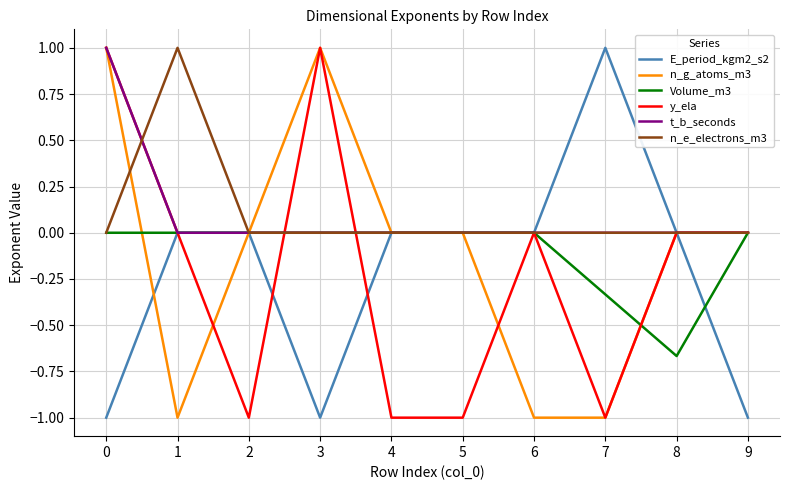

What is the total value across all series at 9?

-1.0